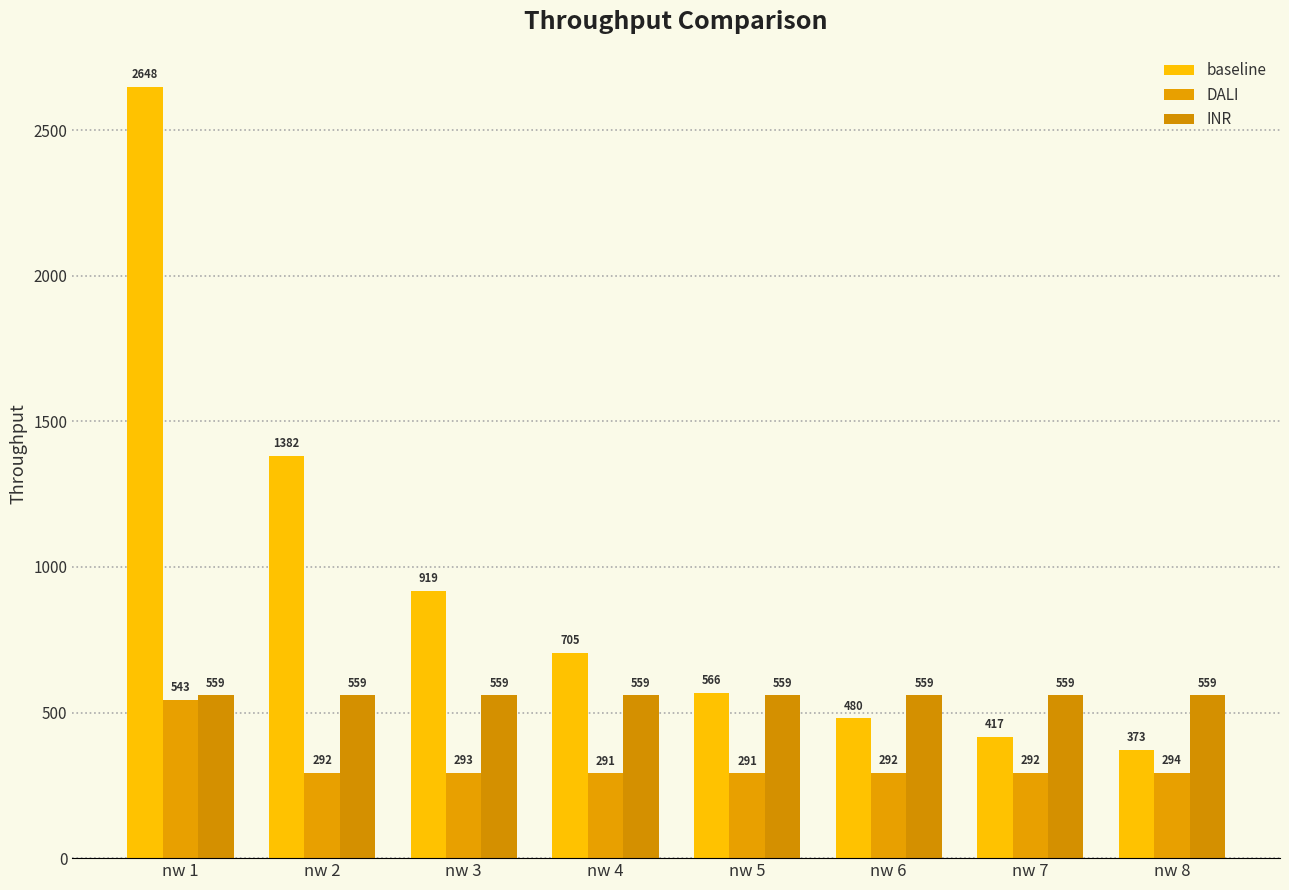

At which category does the chart reach its peak across all series?

nw 1